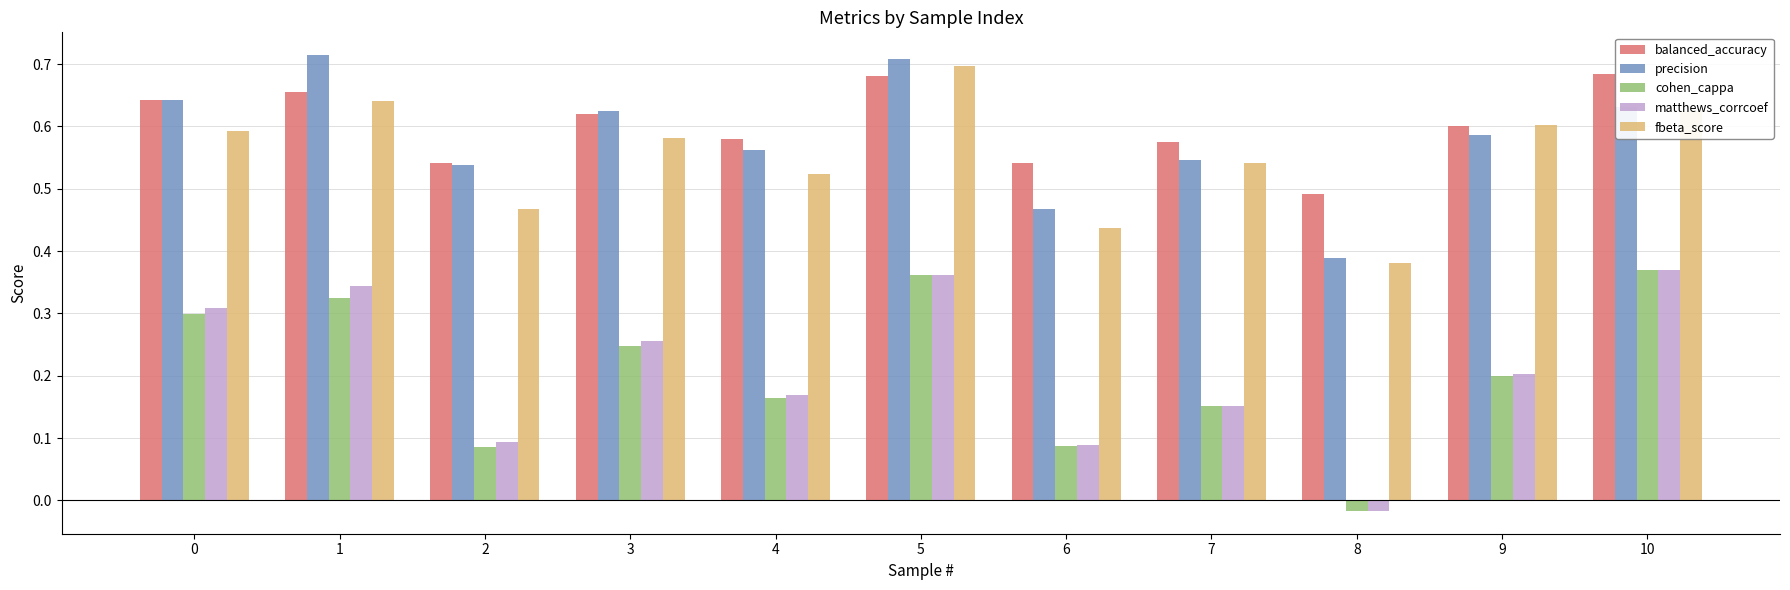

How many bars are there in total?

55